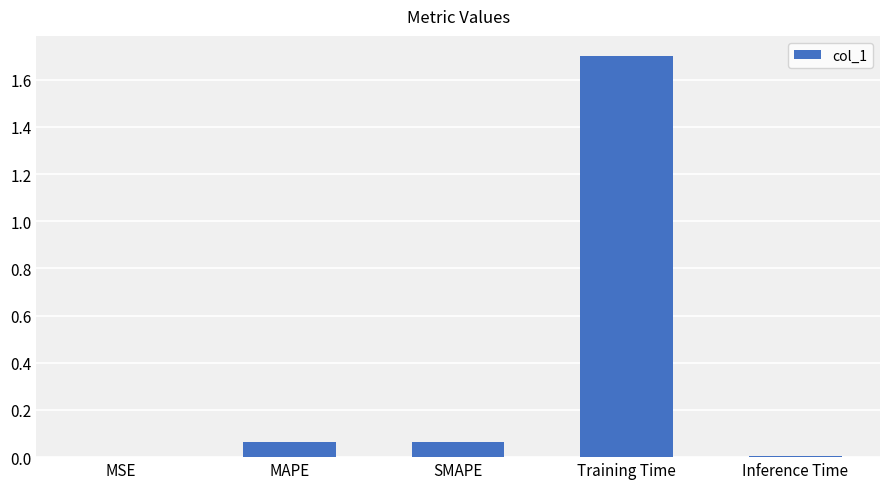

What is the sum of all values?

1.8